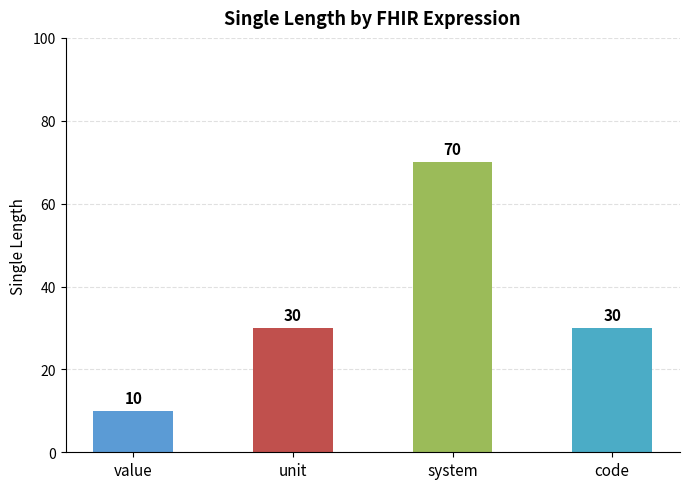

Count the number of categories in the chart.

4